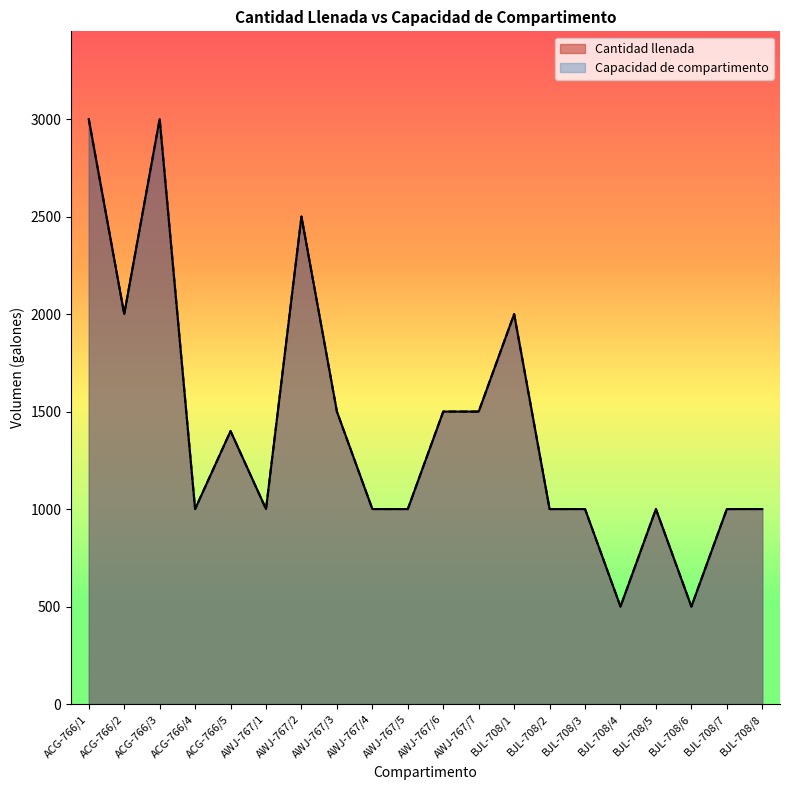

What position from the right is ACG-766/5?

16